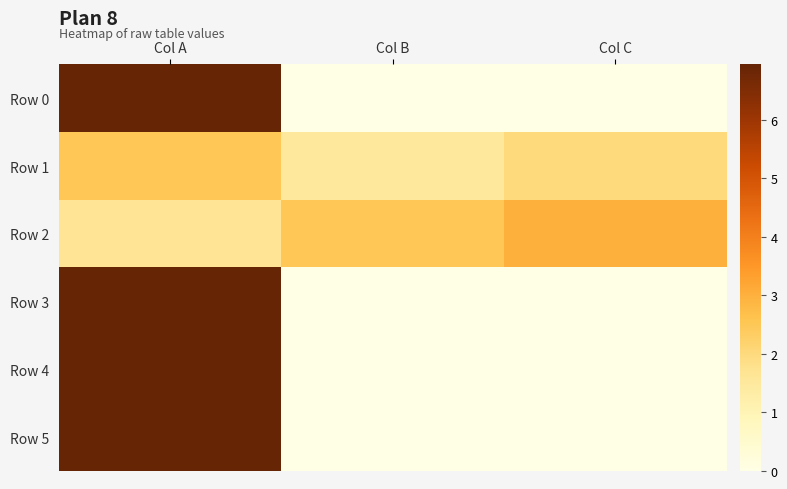

Which series has the largest range (max minus min)?

Row 0